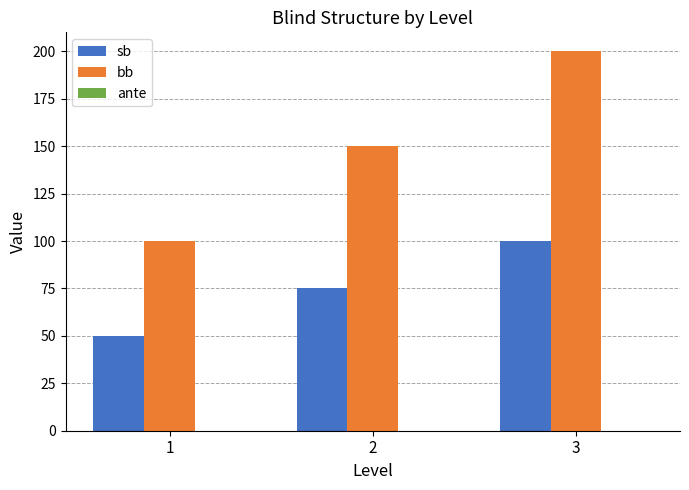

Between 2 and 3, which series saw the biggest shift?

bb